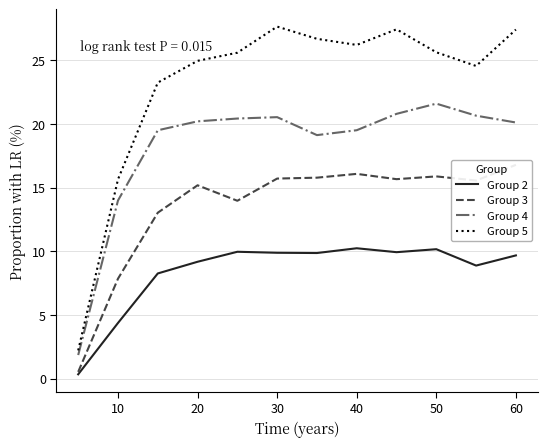

What is the maximum value for Group 2?

10.2